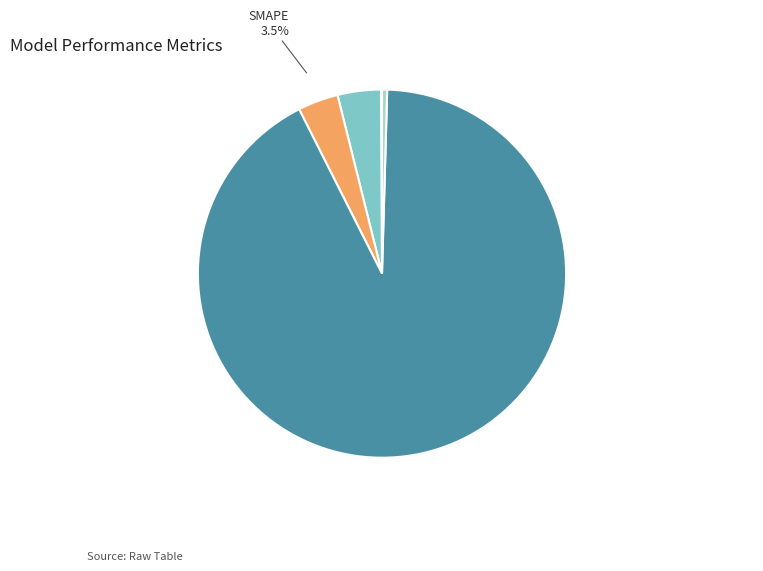

How much of the chart is everything except SMAPE?

96.5%